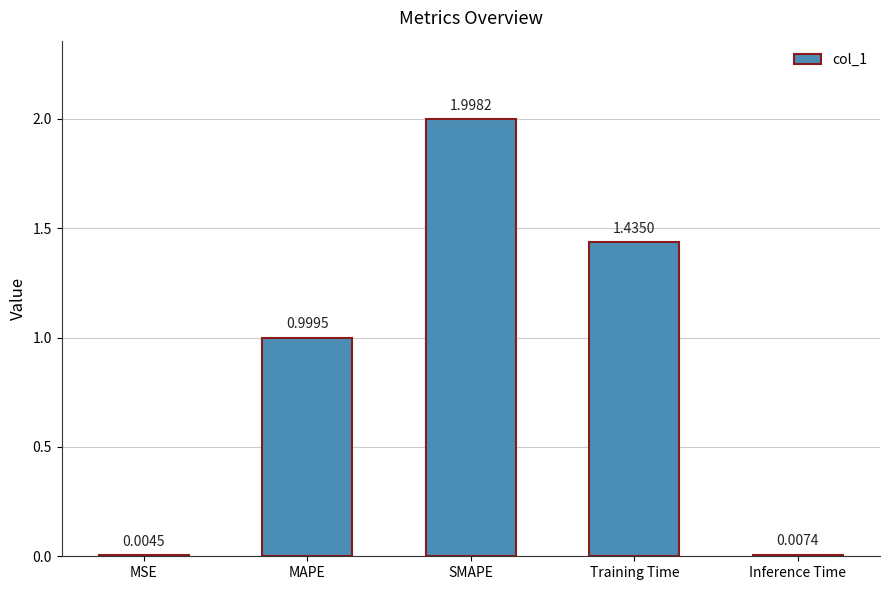

Which category has the highest value across all series?

SMAPE